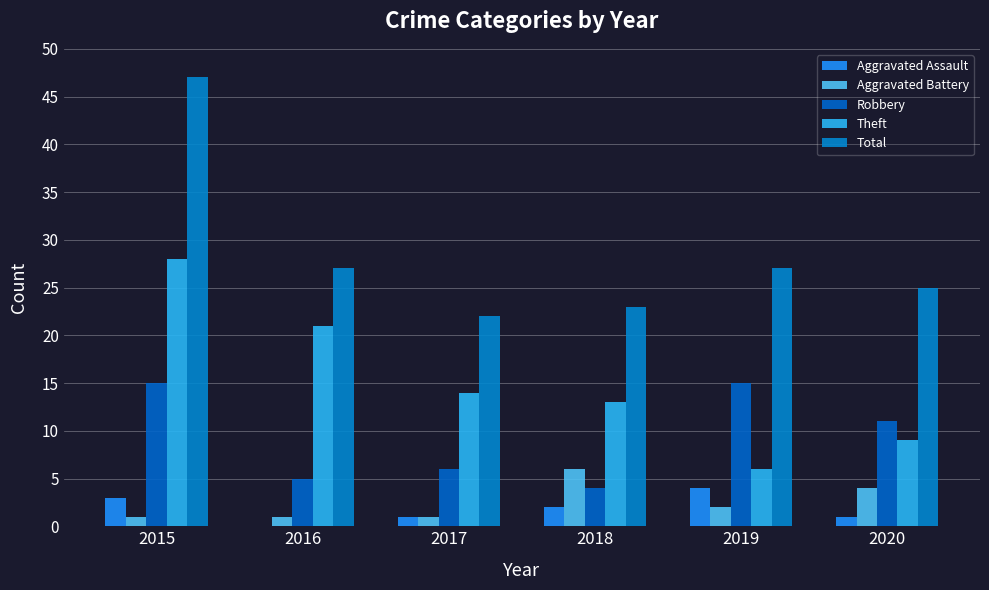

Which series has the largest total across all categories?

Total